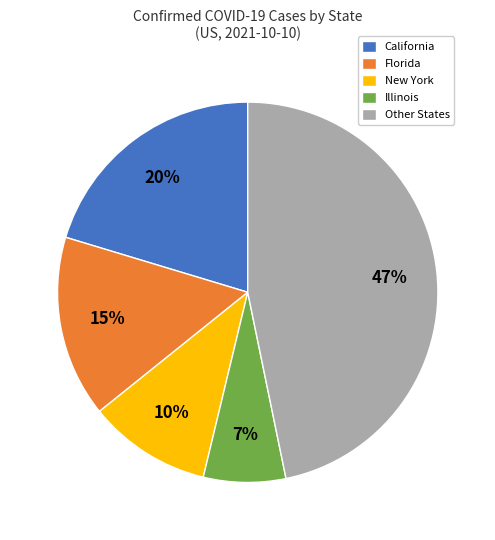

Is there any slice that represents more than half of the pie?

No